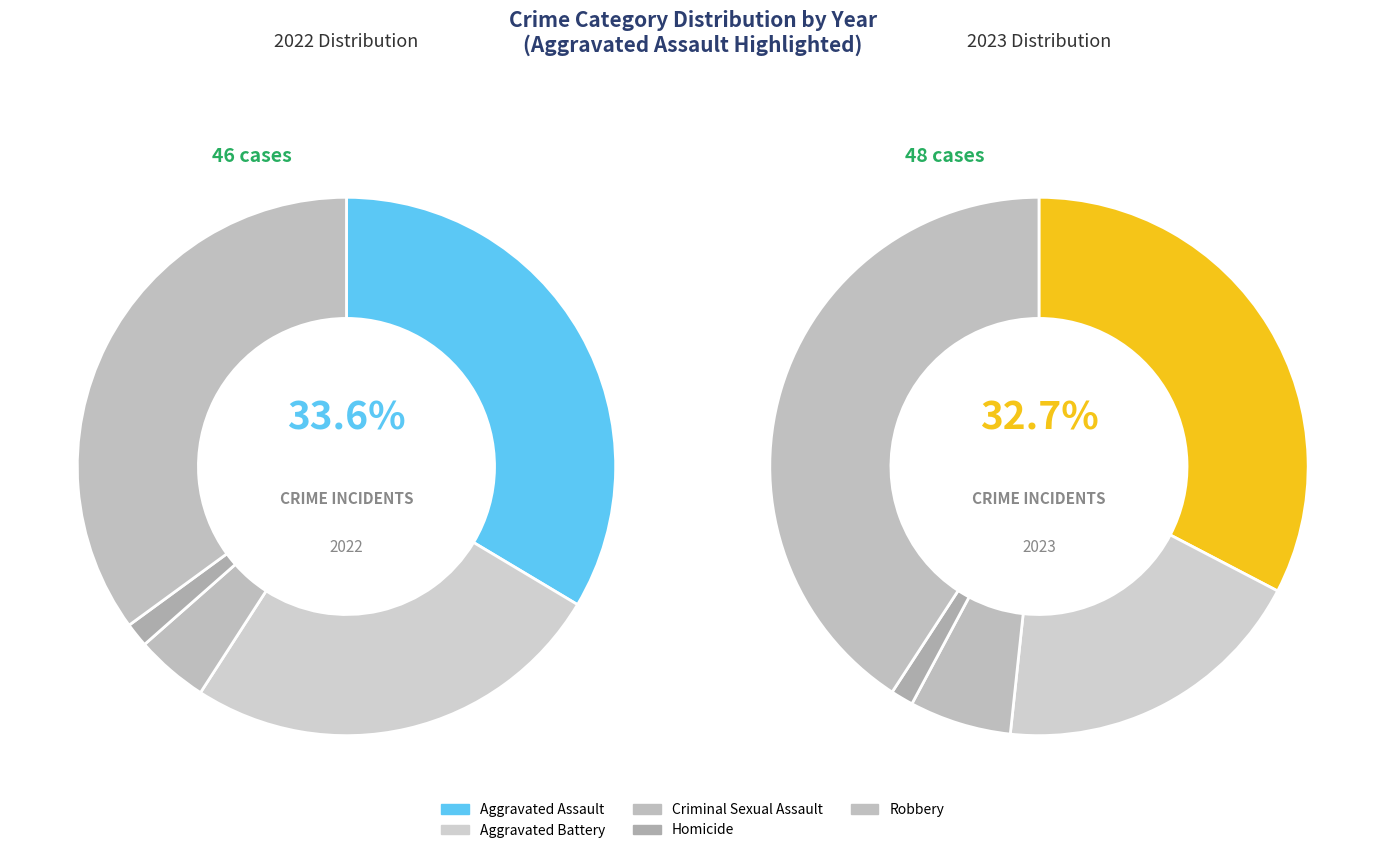

To the nearest percent, what is the average slice percentage?

20%